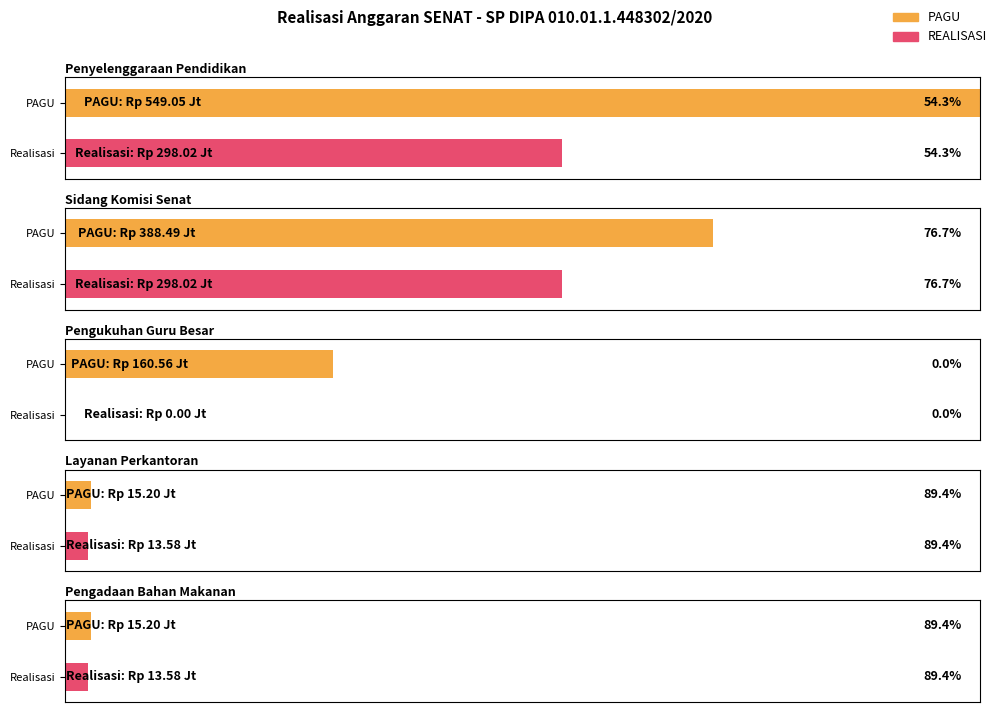

What is the label of the 2nd bar from the right?

Layanan Perkantoran